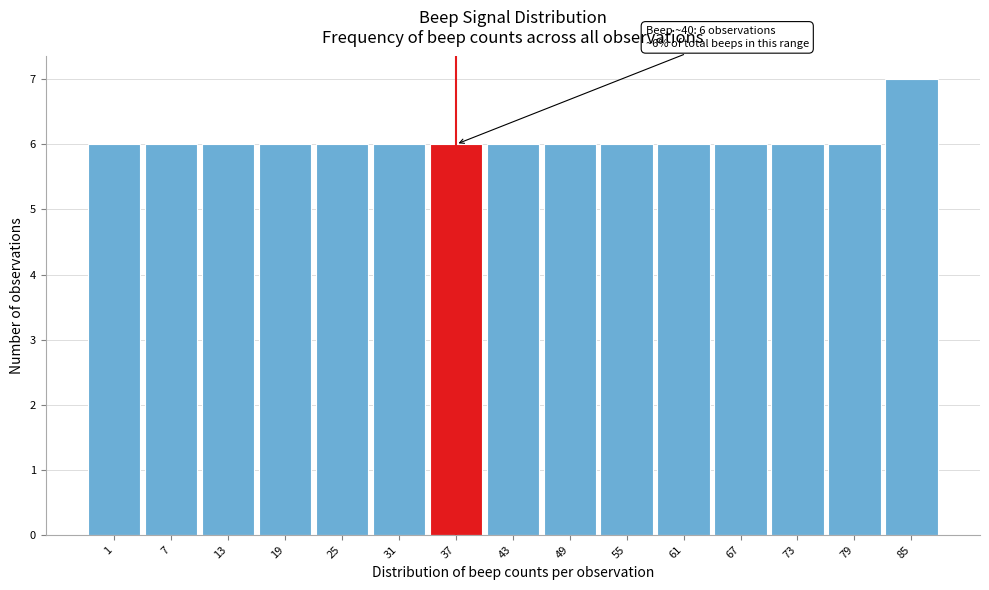

Reading left to right, extract all data points from this chart.

6	6	6	6	6	6	6	6	6	6	6	6	6	6	7